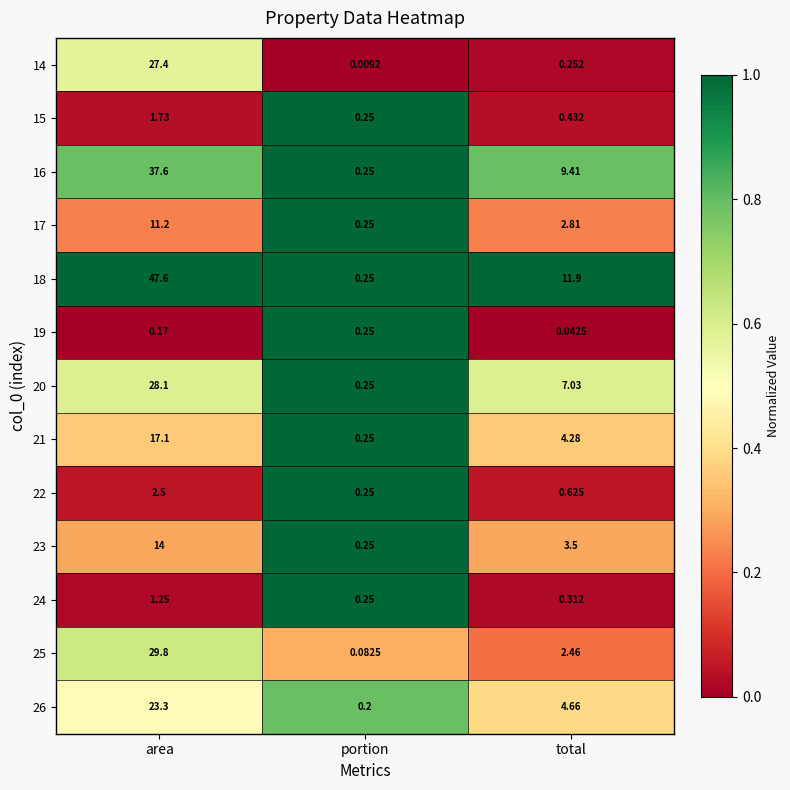

Which category has the lowest value across all series?

portion